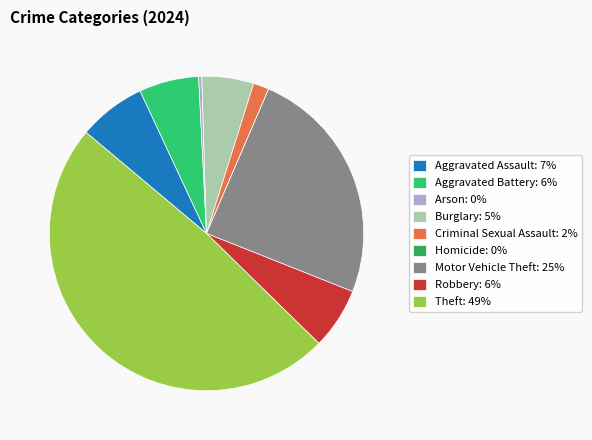

Do Robbery: 6% and Theft: 49% together represent more than half of the pie?

Yes